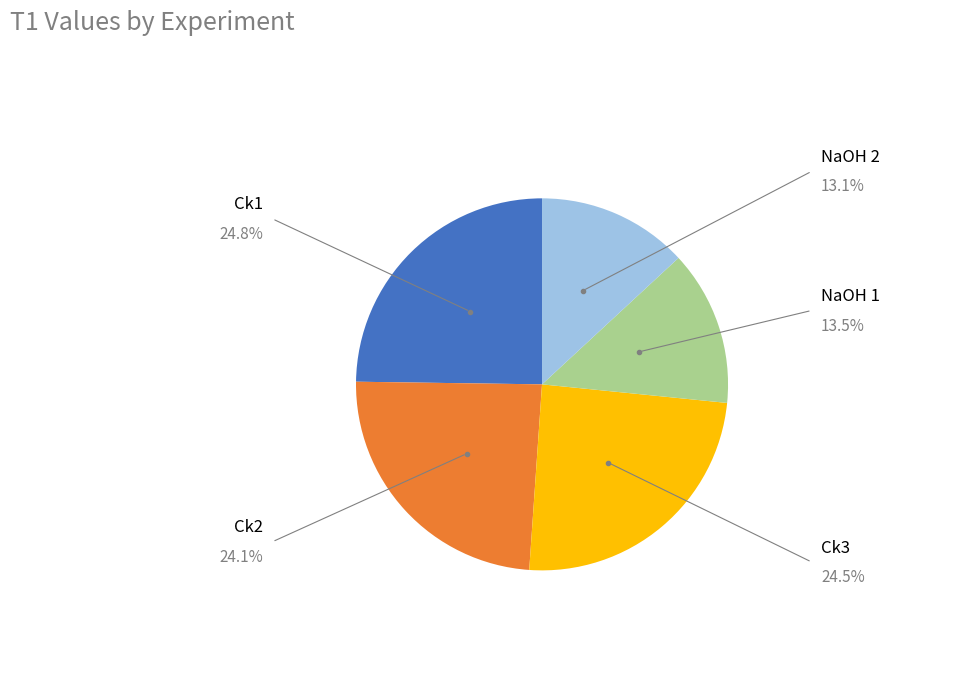

Between NaOH 2 and Ck2, which is larger?

Ck2